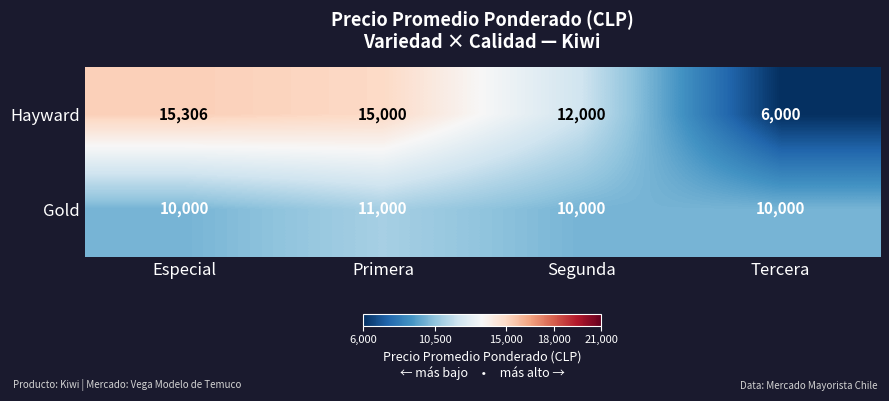

How many data points in Hayward are less than 15000?

2